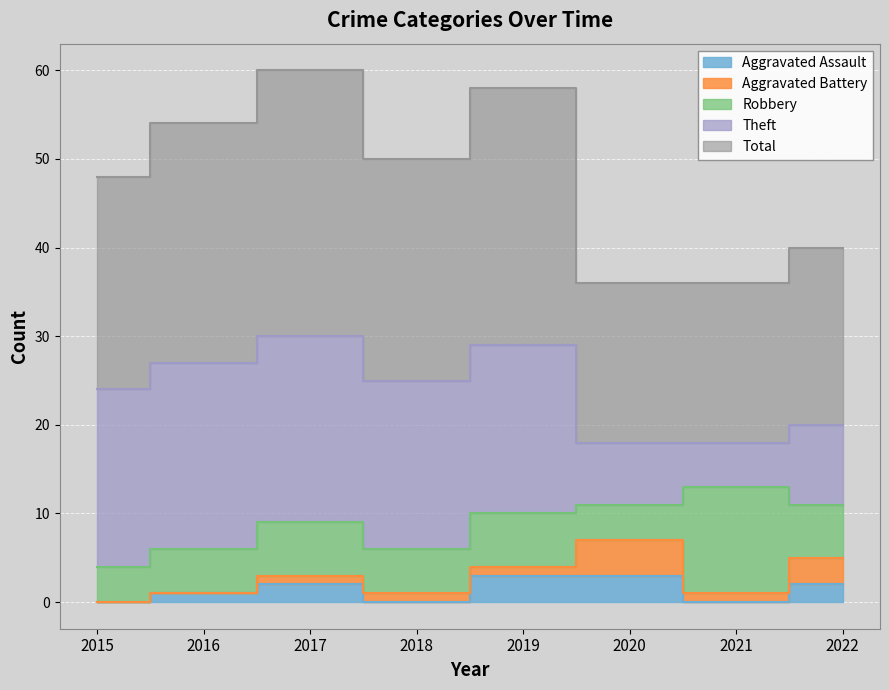

At which category does the chart reach its peak across all series?

2017